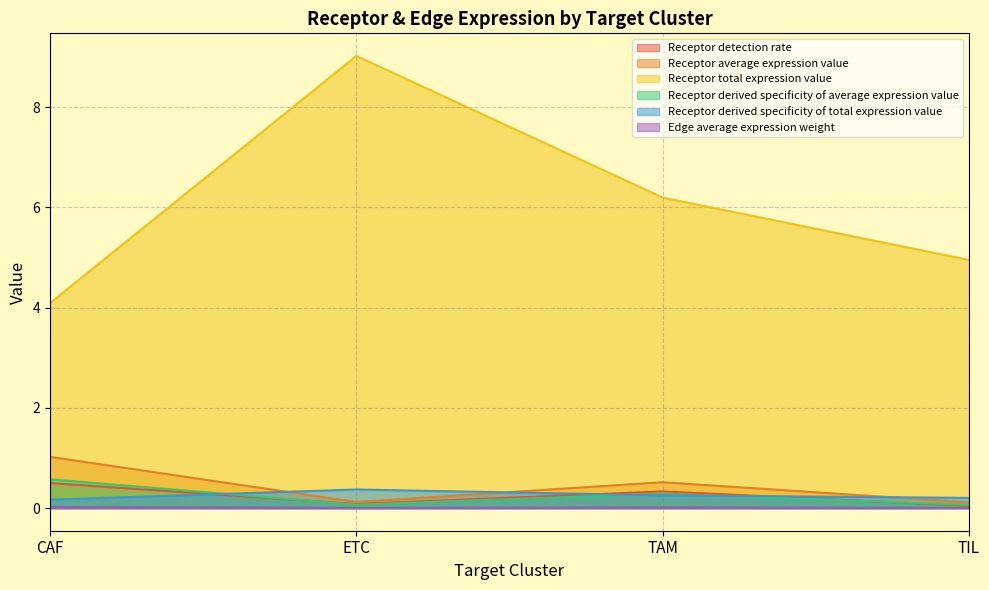

How many interior local peaks does the Receptor detection rate series have?

1